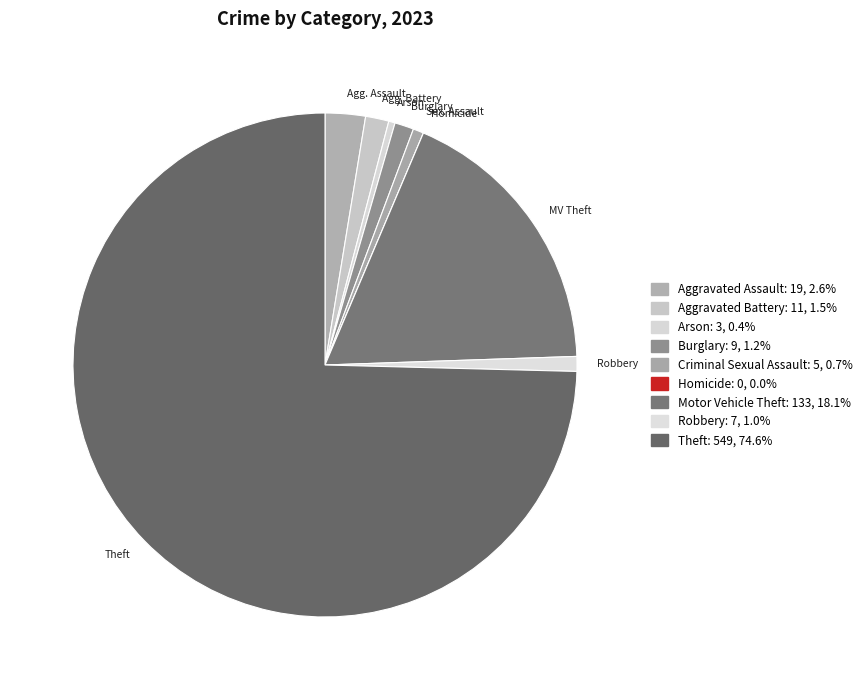

What is the change in value from Criminal Sexual Assault to Homicide?

-5